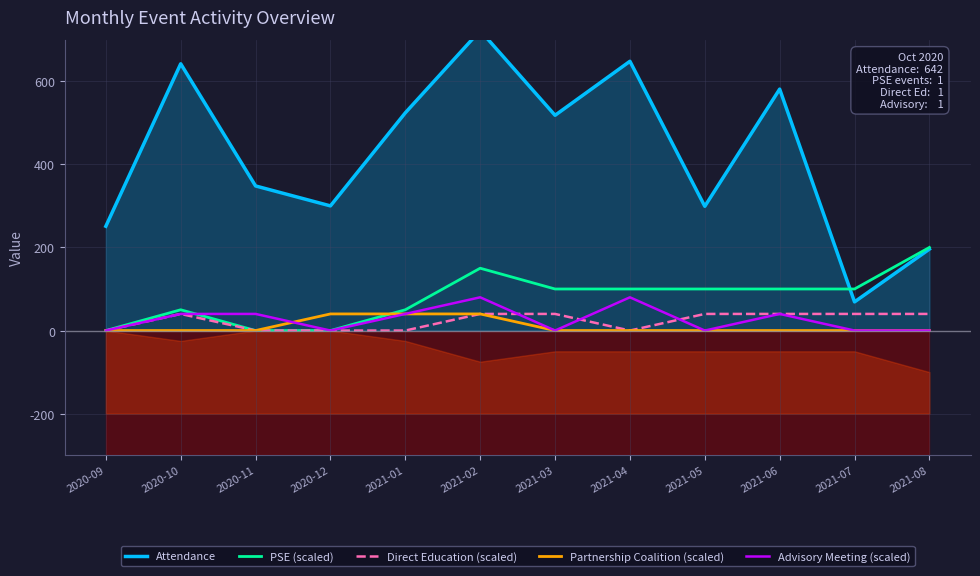

Reading left to right, what are all the values shown in this chart?

Attendance: 251	642	348	300	524	722	518	648	299	581	69	196
PSE (scaled): 0	50	0	0	50	150	100	100	100	100	100	200
Direct Education (scaled): 0	40	0	0	0	40	40	0	40	40	40	40
Partnership Coalition (scaled): 0	0	0	40	40	40	0	0	0	0	0	0
Advisory Meeting (scaled): 0	40	40	0	40	80	0	80	0	40	0	0